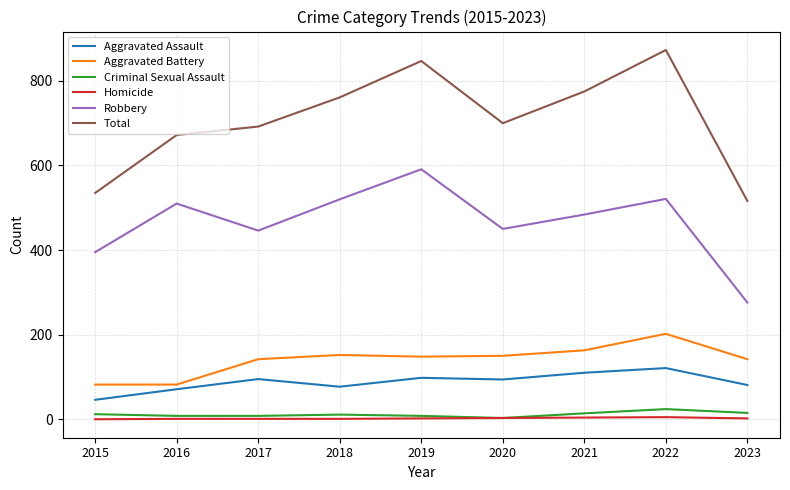

True or false: Aggravated Battery and Homicide cross at least once.

False